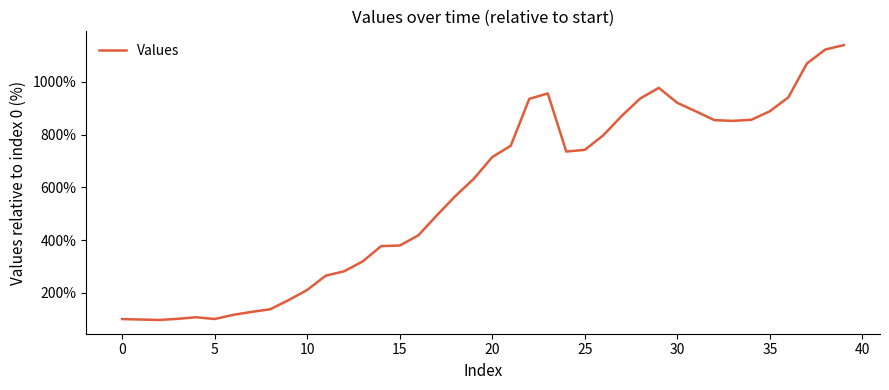

What is the difference between the maximum and minimum values?

1043.1